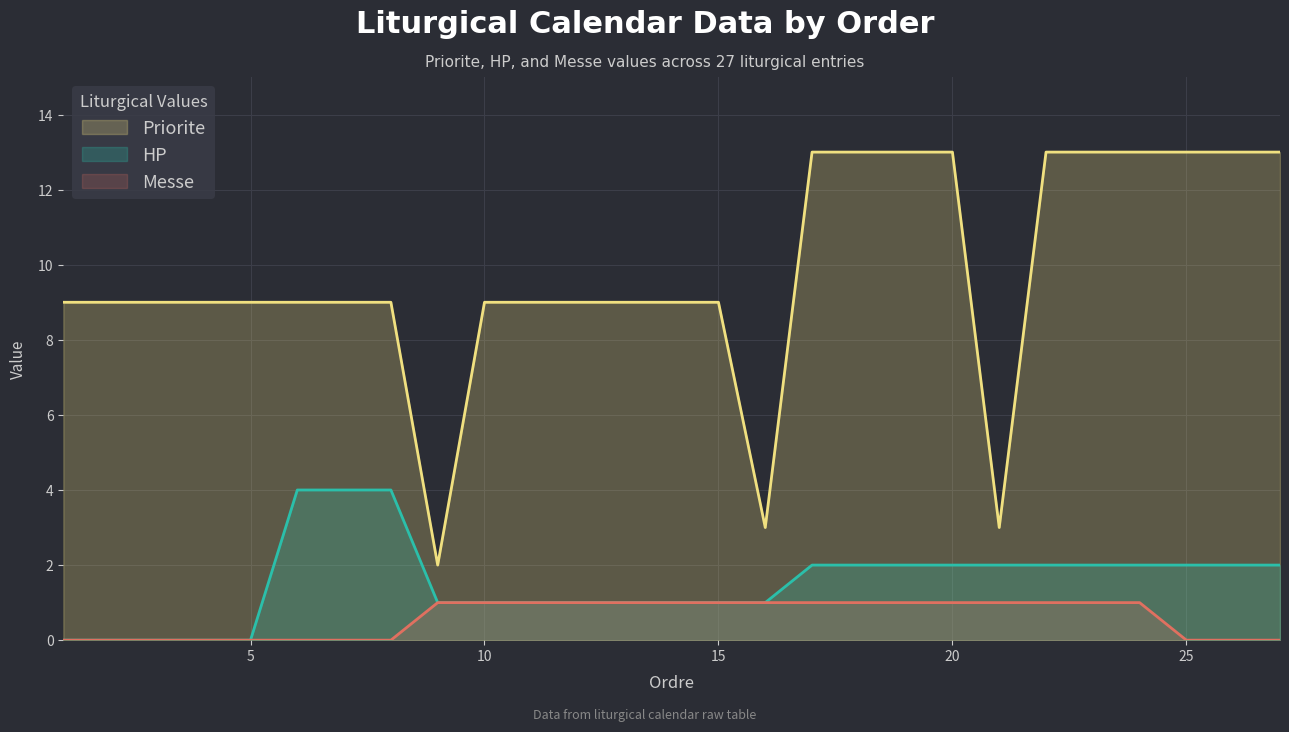

What is the value of the Priorite point at the 15th from the left?

9